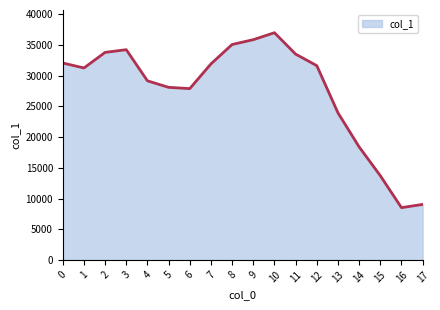

What is the change in value from 2 to 11?

-282